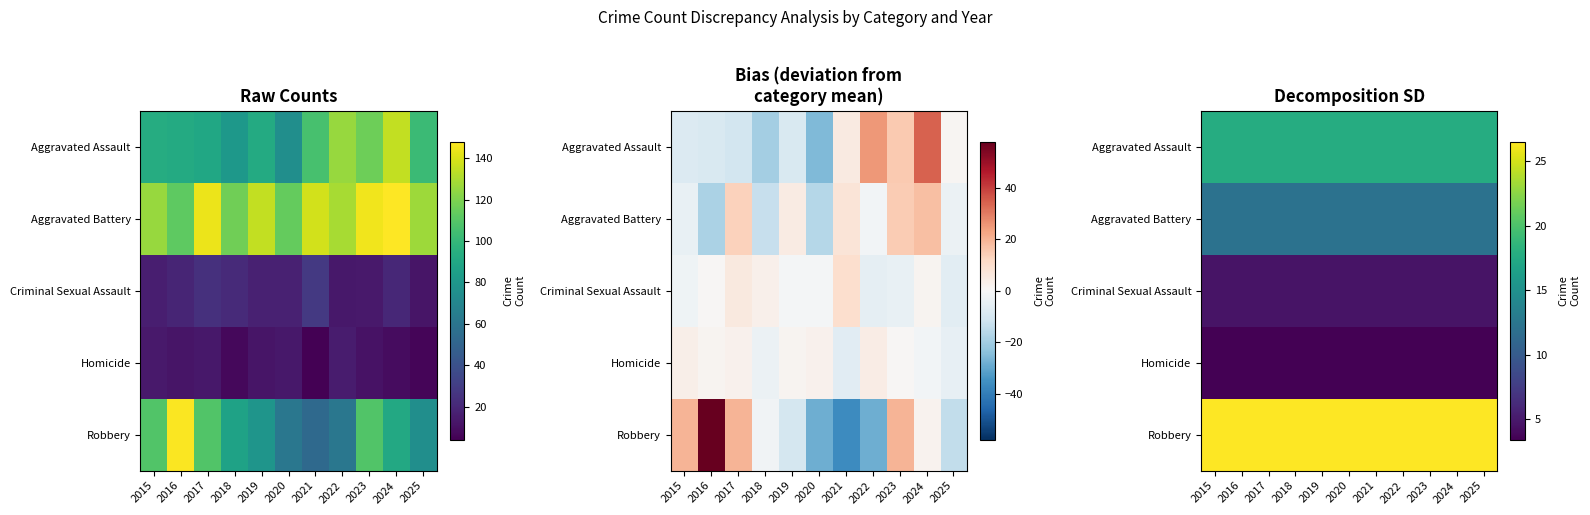

Between 2024 and 2025, which is larger?

2024